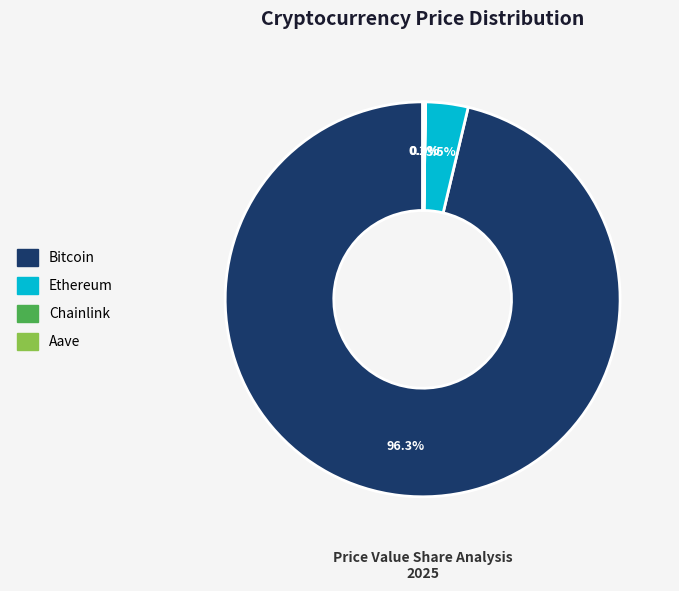

Which slice is the largest?

Bitcoin